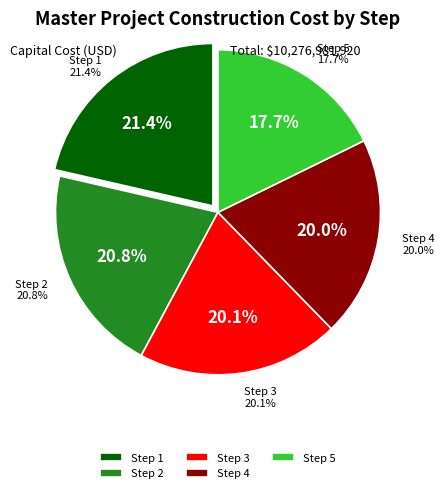

What portion of the pie excludes Step 3?

79.9%